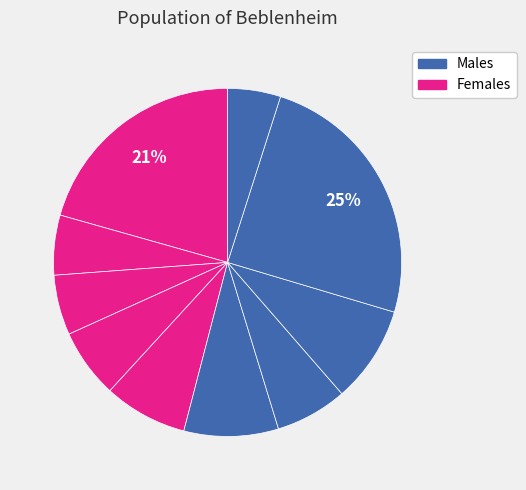

How many segments does this pie chart have?

10